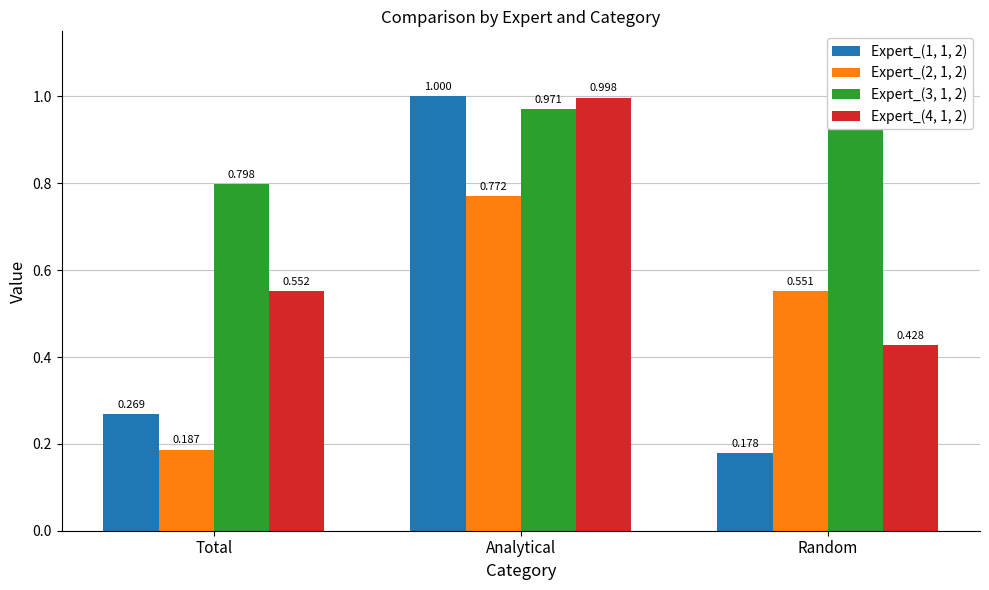

Which label corresponds to the smallest value in the chart?

Random